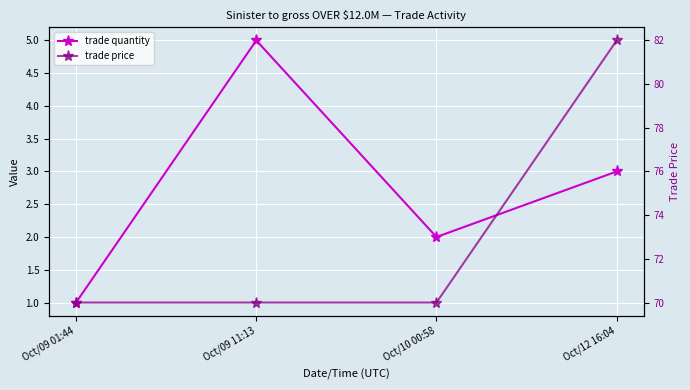

What is the spread (max minus min) of values at Oct/12 16:04?

79